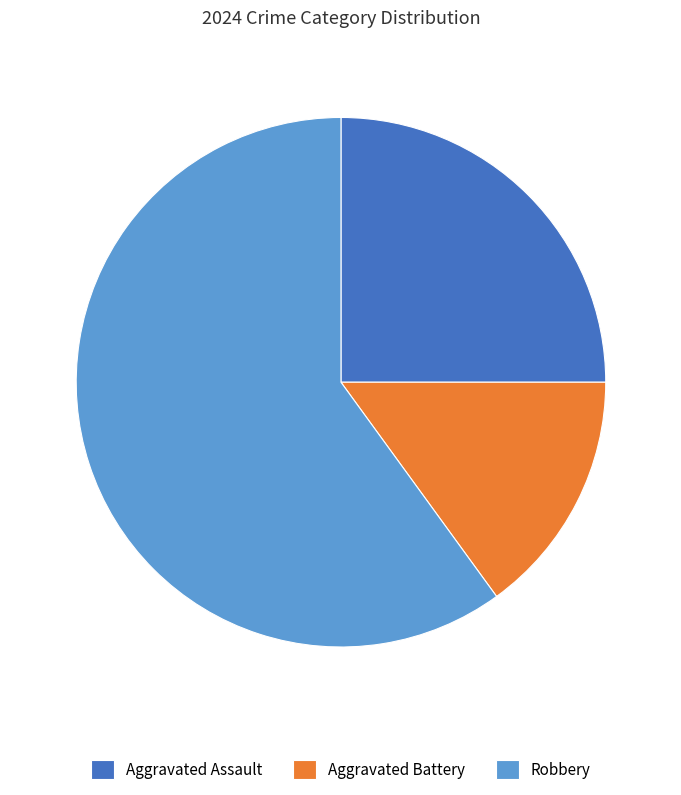

Does Robbery represent more than half of the total?

Yes